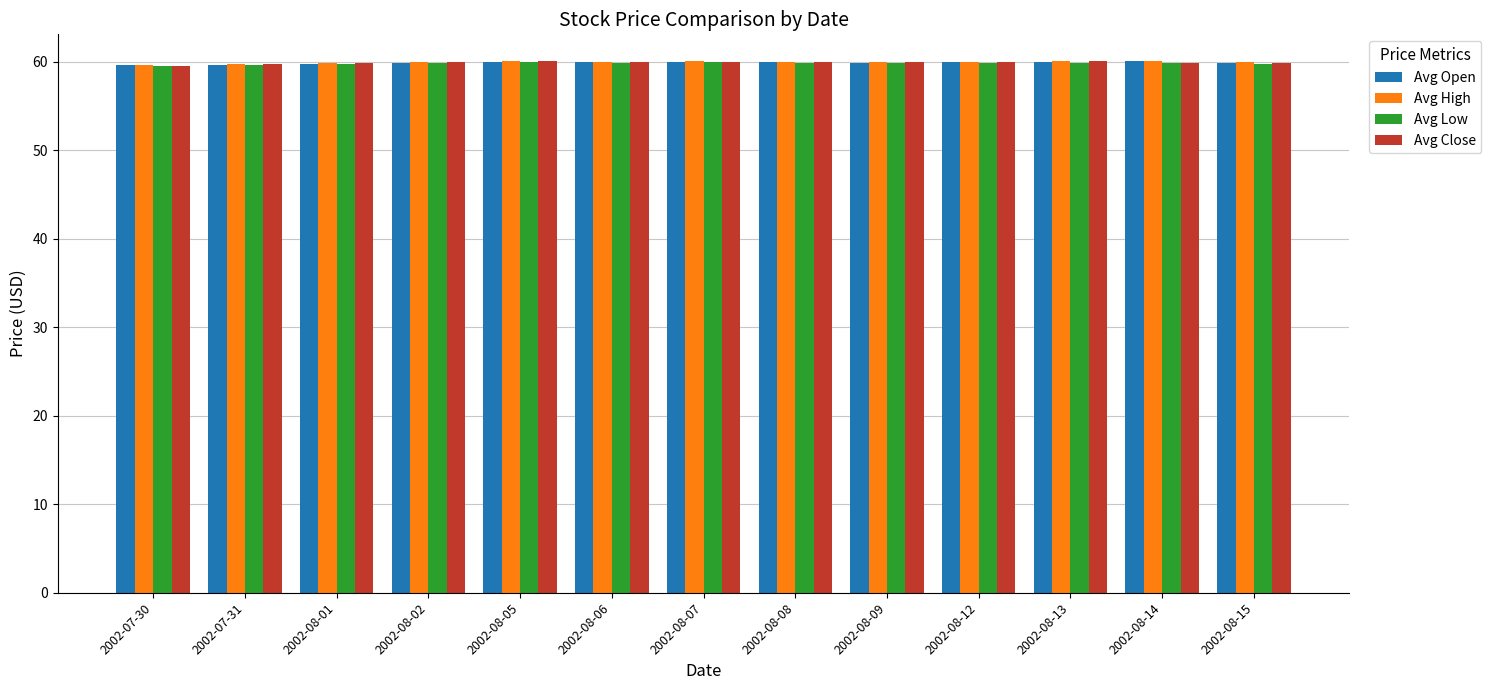

What is the sum of all Avg Open values?

778.5